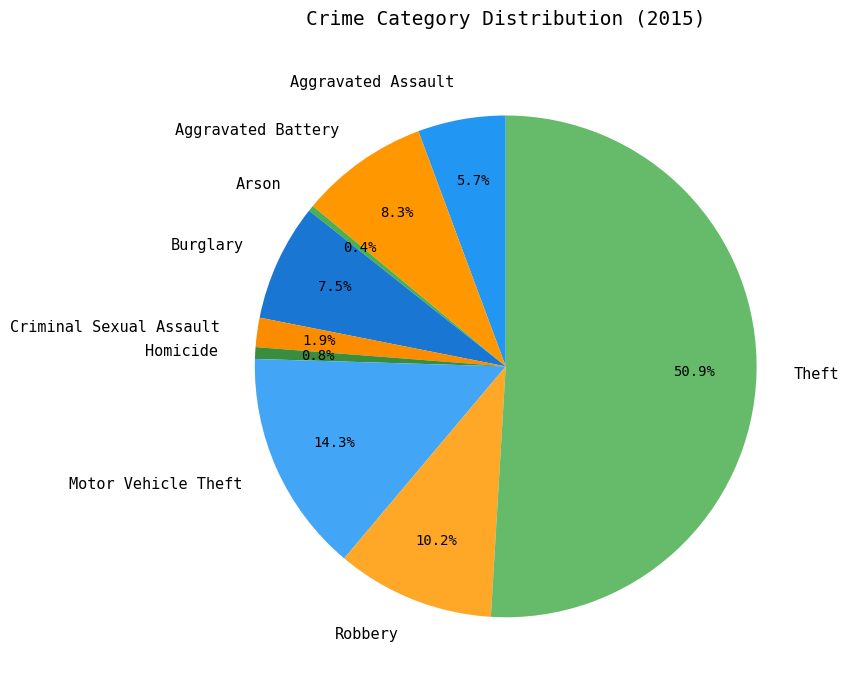

Combined, do Robbery and Burglary account for over 50%?

No